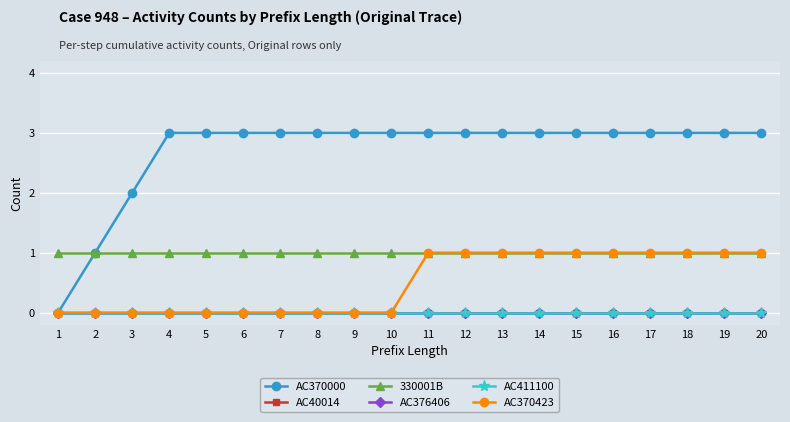

Rank the categories by AC370423 value from highest to lowest.

11, 12, 13, 14, 15, 16, 17, 18, 19, 20, 1, 2, 3, 4, 5, 6, 7, 8, 9, 10